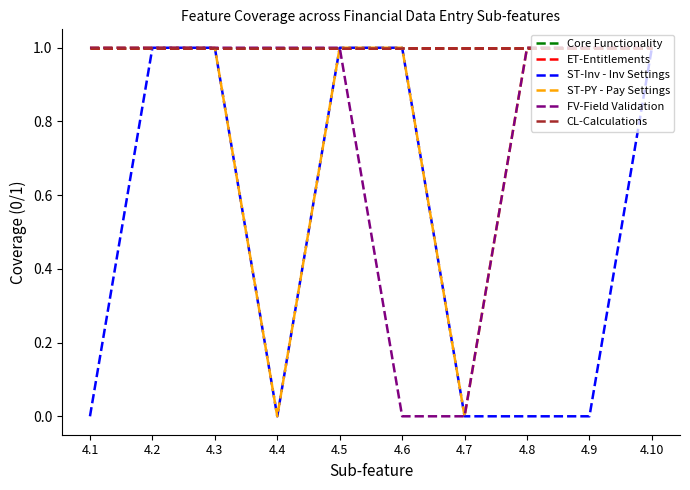

Is this an area chart (filled region under the line)?

No